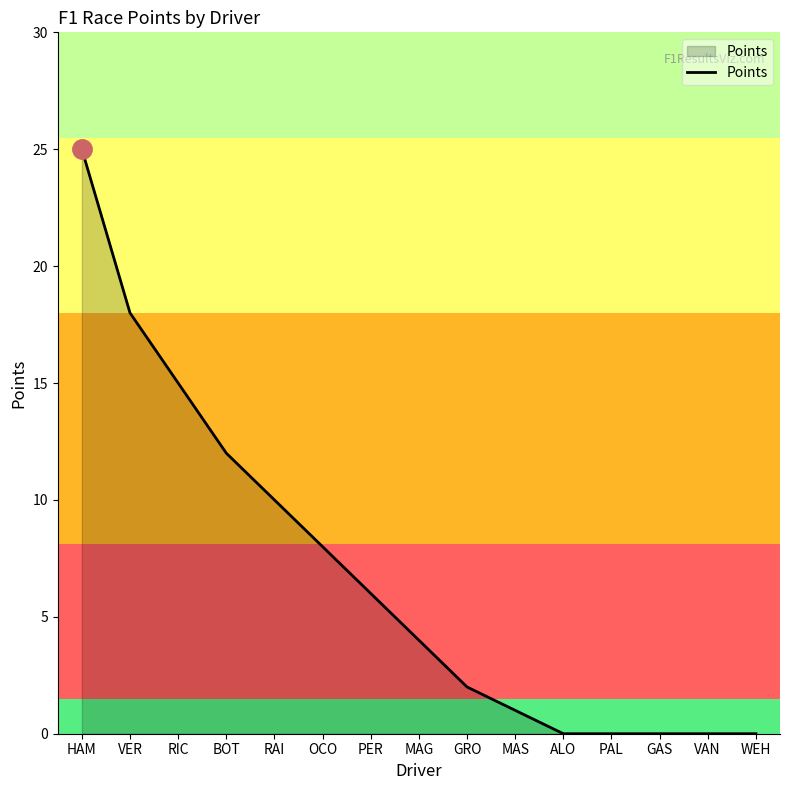

What is the maximum value shown in the chart?

25